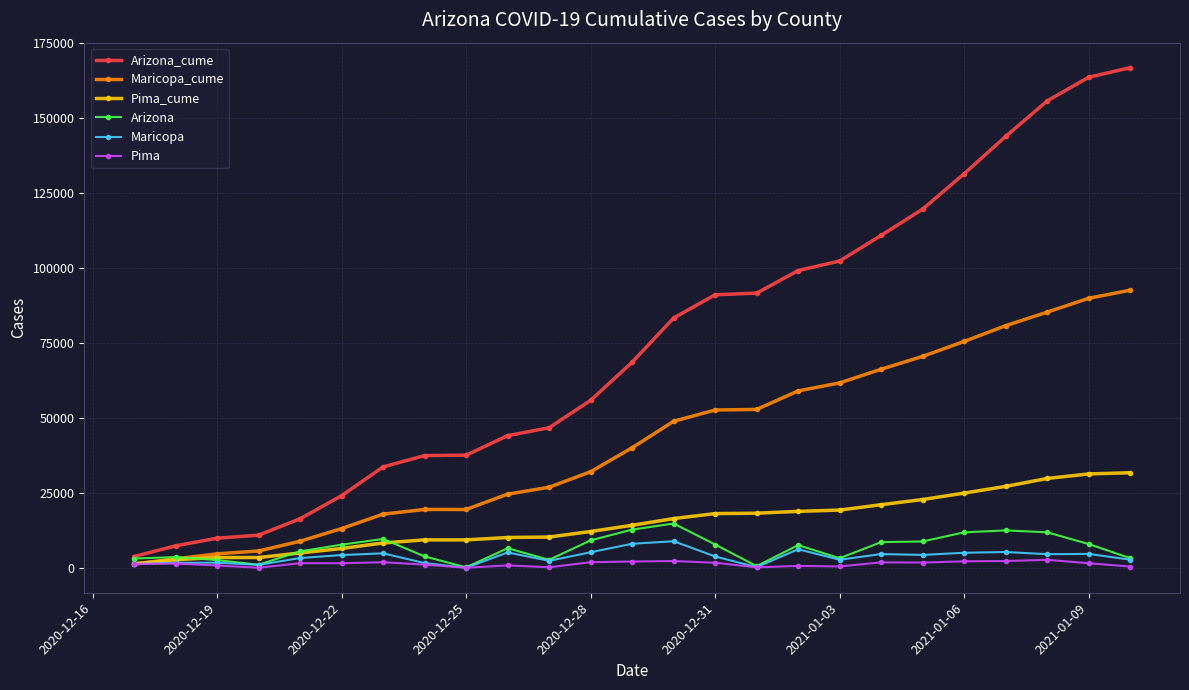

True or false: Arizona_cume and Maricopa_cume intersect in this chart.

False